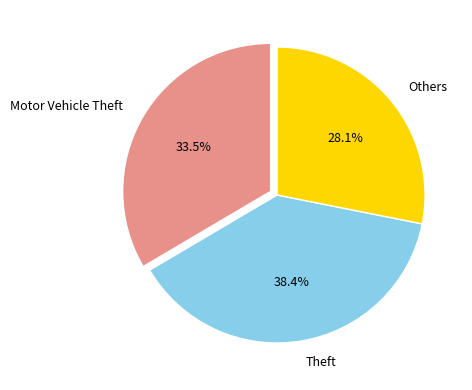

Does any single category account for the majority?

No